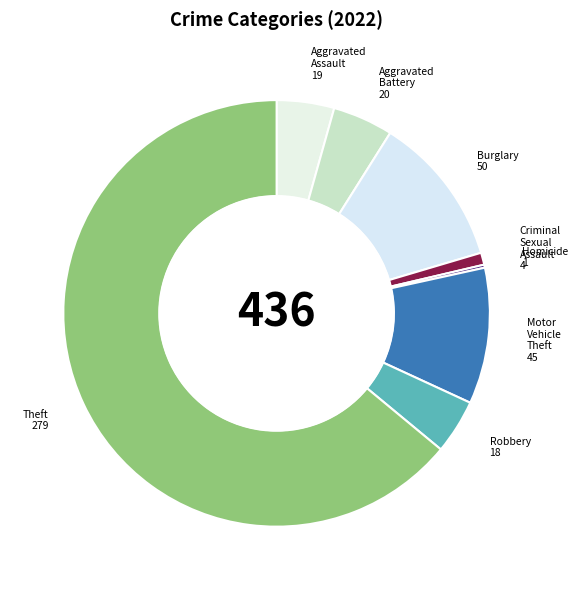

Is it true that Theft is 64% of the pie?

True